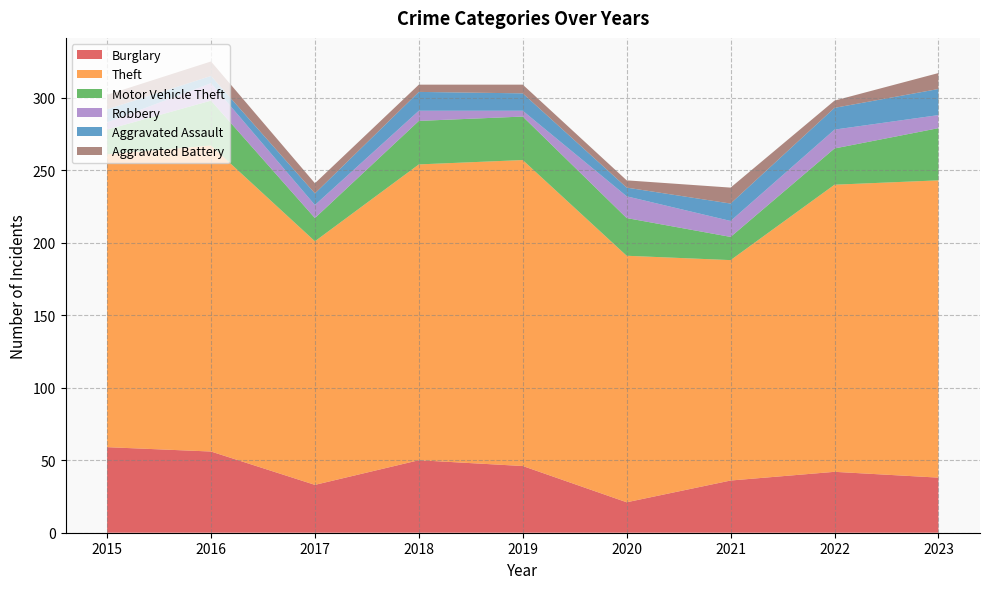

Reading right to left, list all the values displayed in this chart.

Burglary: 2023=38	2022=42	2021=36	2020=21	2019=46	2018=50	2017=33	2016=56	2015=59
Theft: 2023=205	2022=198	2021=152	2020=170	2019=211	2018=204	2017=168	2016=211	2015=202
Motor Vehicle Theft: 2023=36	2022=25	2021=16	2020=26	2019=30	2018=30	2017=16	2016=31	2015=17
Robbery: 2023=9	2022=13	2021=11	2020=15	2019=4	2018=7	2017=9	2016=12	2015=5
Aggravated Assault: 2023=18	2022=15	2021=12	2020=6	2019=12	2018=13	2017=8	2016=5	2015=9
Aggravated Battery: 2023=11	2022=5	2021=11	2020=5	2019=6	2018=5	2017=7	2016=10	2015=10